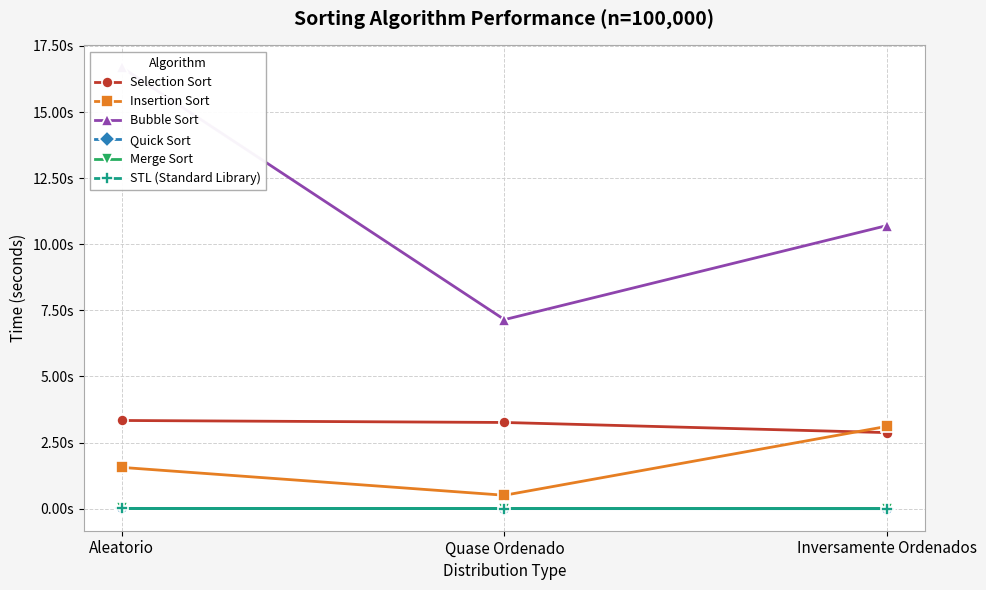

At Aleatorio, list the series in order from largest to smallest.

Bubble Sort, Selection Sort, Insertion Sort, Merge Sort, STL (Standard Library), Quick Sort